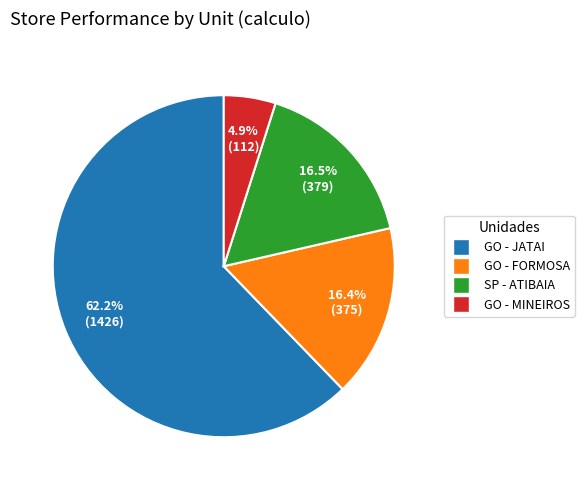

Does any single category account for the majority?

Yes